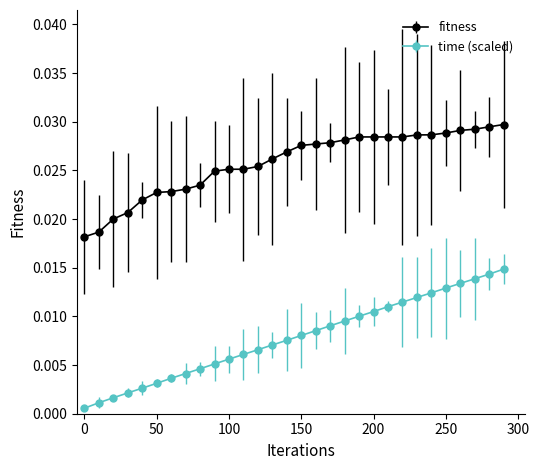

List the series in order of their overall mean, lowest first.

time (scaled), fitness